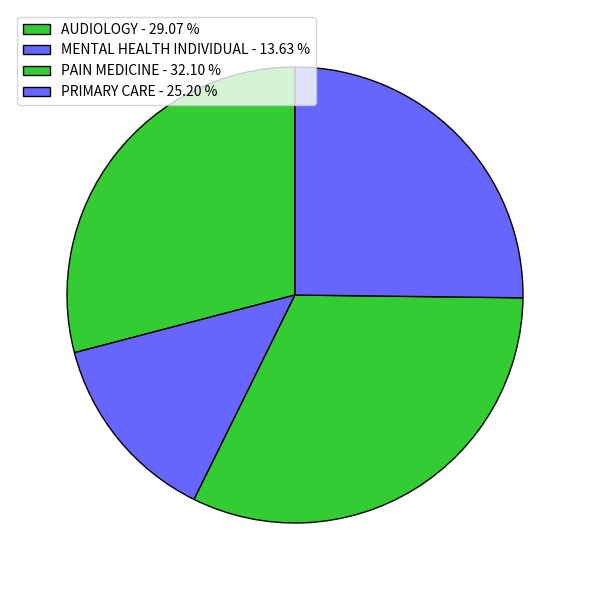

To the nearest percent, what is the difference between the AUDIOLOGY and MENTAL HEALTH INDIVIDUAL slice percentages?

15%